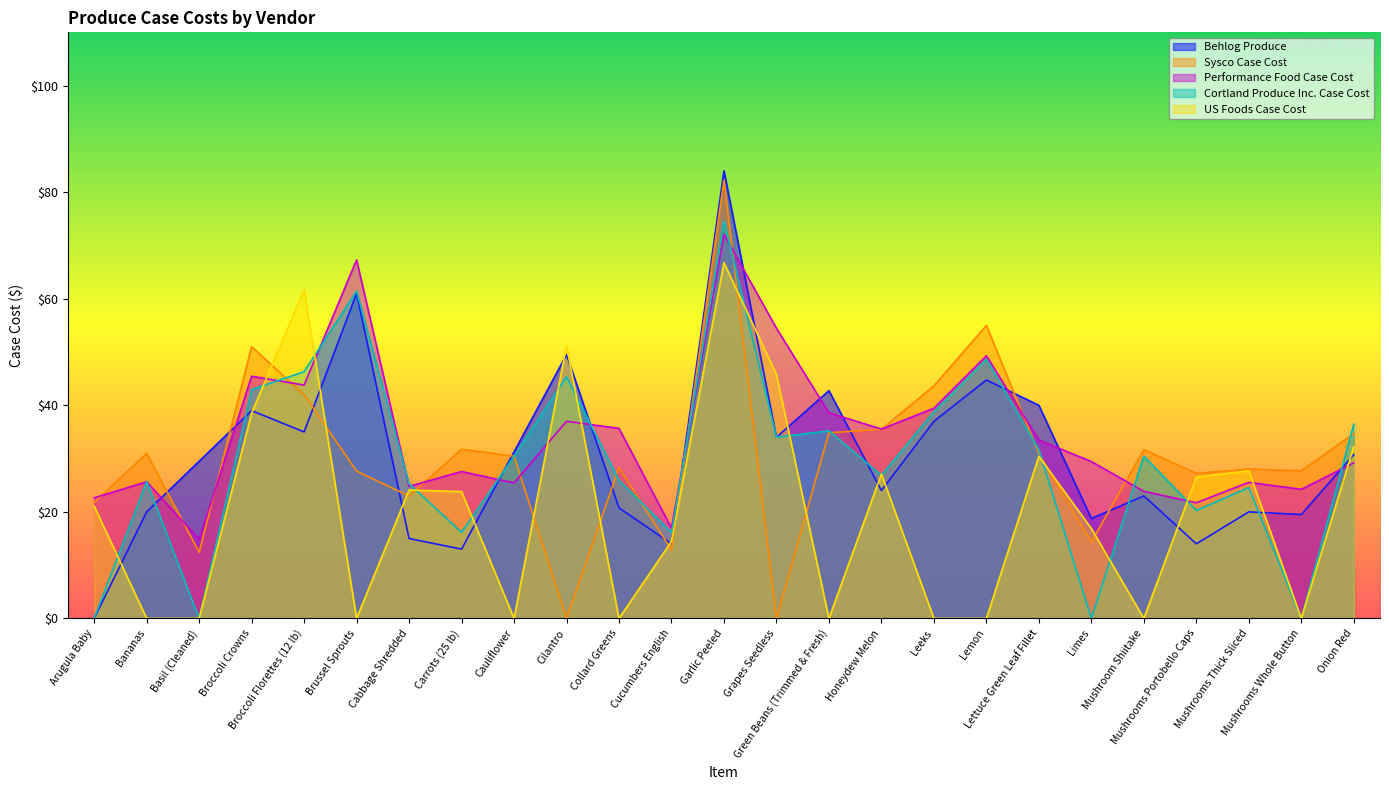

Rank the series by their maximum value, from highest to lowest.

Behlog Produce, Sysco Case Cost, Cortland Produce Inc. Case Cost, Performance Food Case Cost, US Foods Case Cost